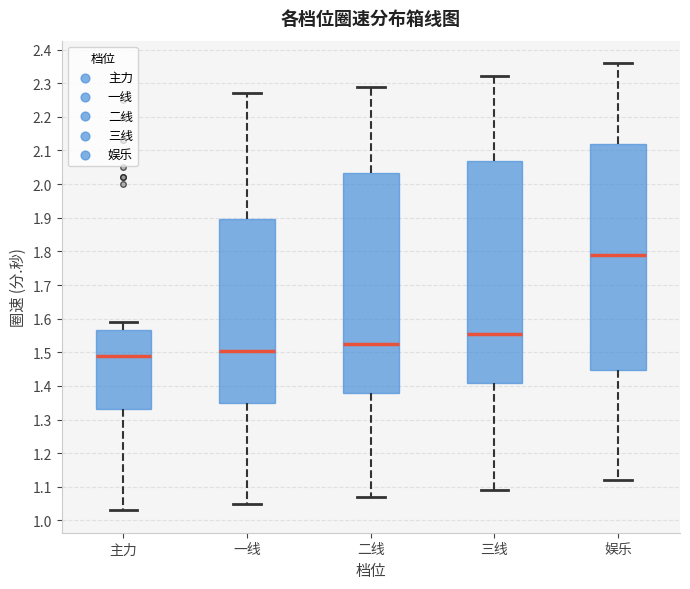

Reading left to right, read every box against the y-axis: the position of its median line, the range the box covers, and the ends of its whiskers. The values are not printed on the chart, so give them approximately, as read against the axis.

主力: median 1.49, box 1.33 to 1.57, whiskers 1.03 to 1.59
一线: median 1.51, box 1.35 to 1.90, whiskers 1.05 to 2.27
二线: median 1.53, box 1.38 to 2.03, whiskers 1.07 to 2.29
三线: median 1.56, box 1.41 to 2.07, whiskers 1.09 to 2.32
娱乐: median 1.79, box 1.45 to 2.12, whiskers 1.12 to 2.36